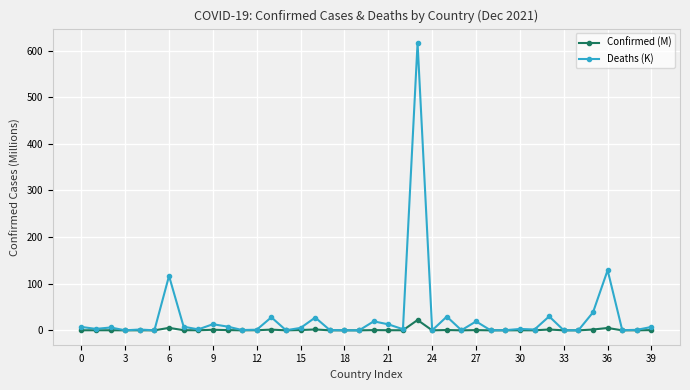

How many data points in Deaths (K) are above 2?

22